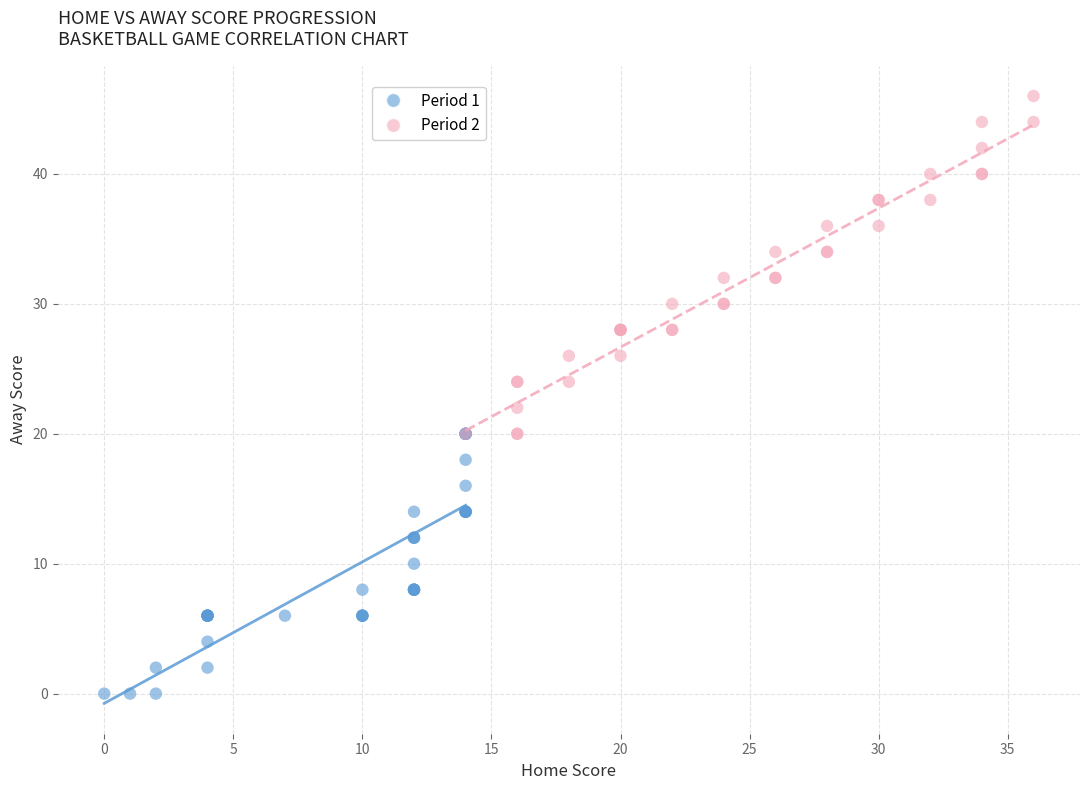

Which series contains the highest Y value?

Period 2